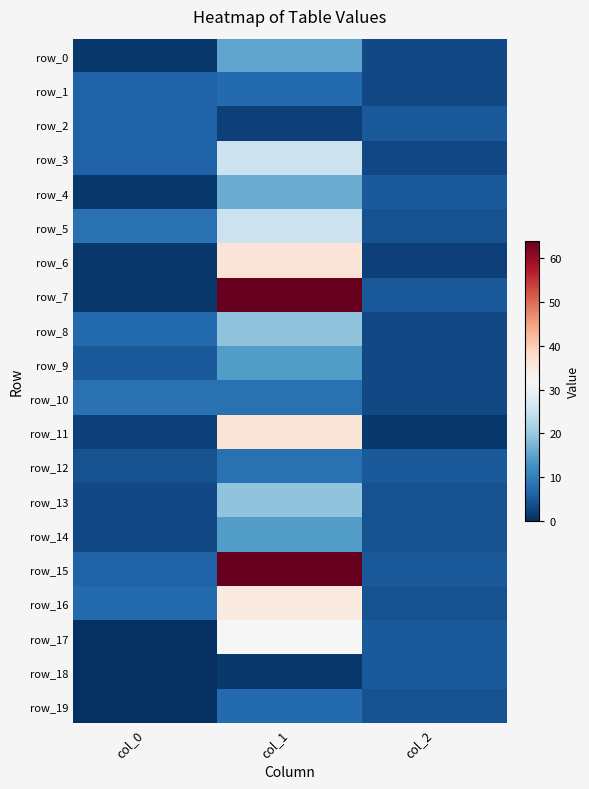

Where is row_12 nearest to the value 6?

col_2